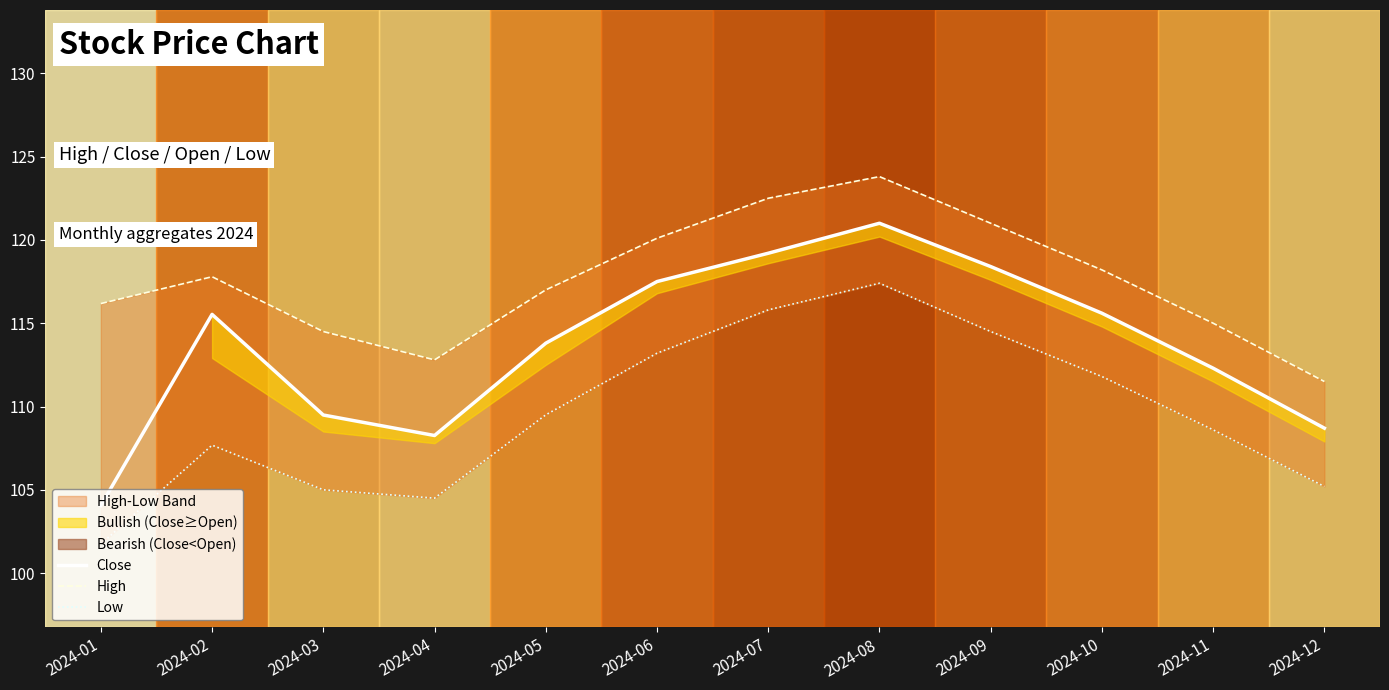

Which series has the widest spread of values?

Close